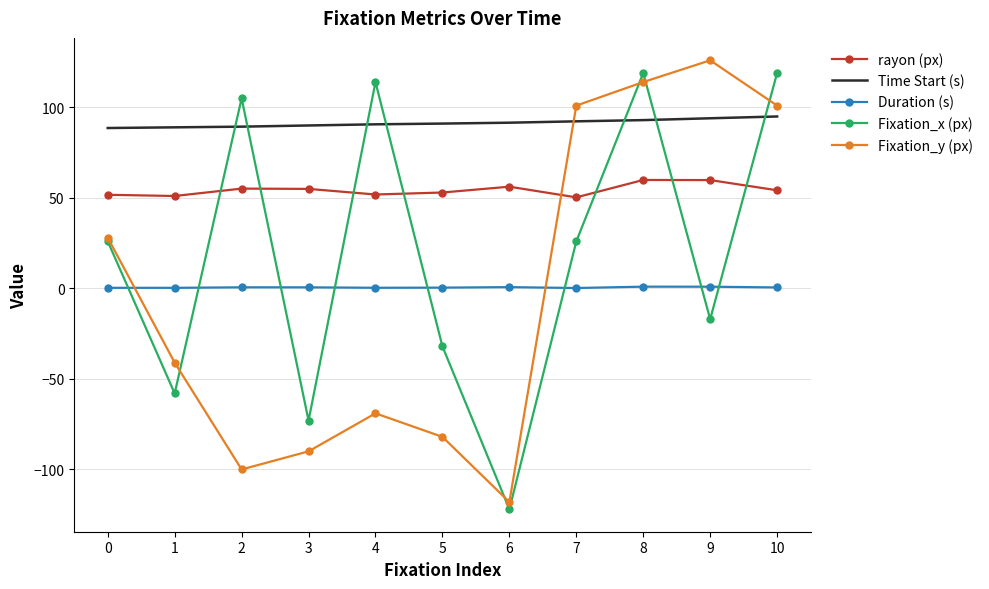

How many series are shown in this chart?

5